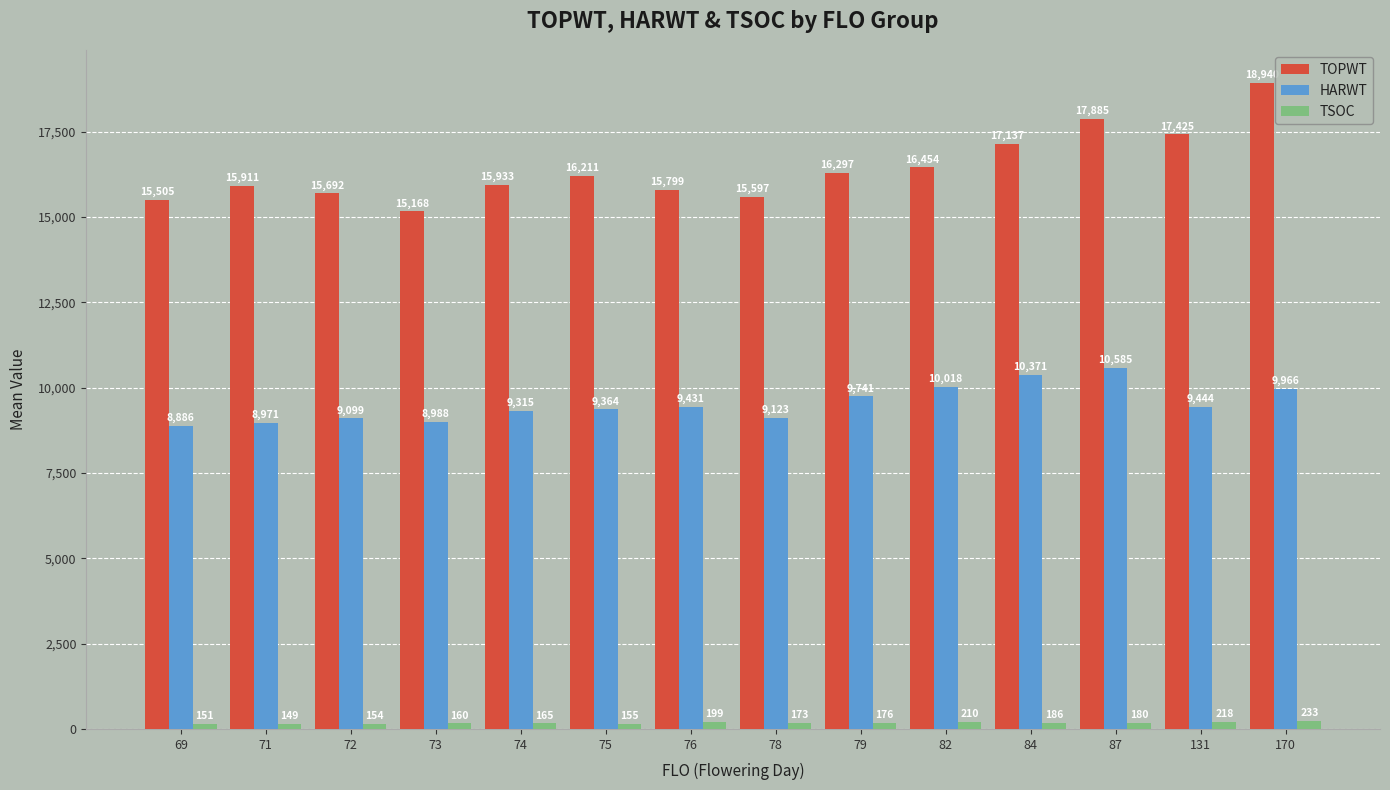

What are all the series names shown in the legend?

TOPWT, HARWT, TSOC